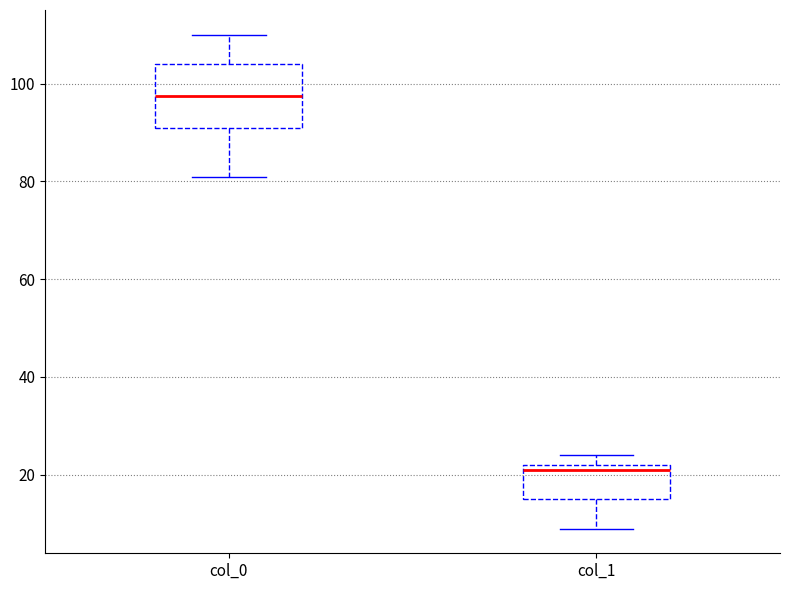

Reading left to right, transcribe this box plot: for each box, give where its median line is, the range the box spans, and where its two whiskers end, as read against the y-axis. The values are not printed on the chart, so give them approximately, as read against the axis.

col_0: median 98, box 92 to 104, whiskers 82 to 110
col_1: median 22 (just below the box's upper edge), box 16 to 22, whiskers 10 to 24